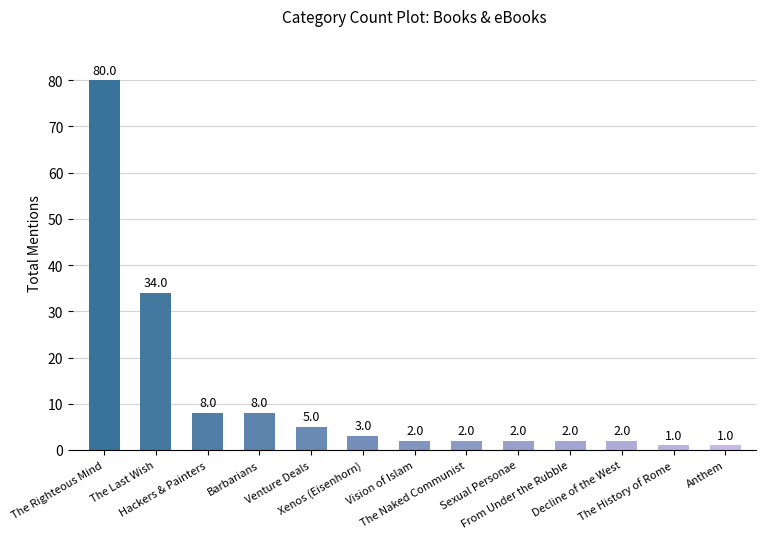

What is the difference between the values at Anthem and From Under the Rubble?

1